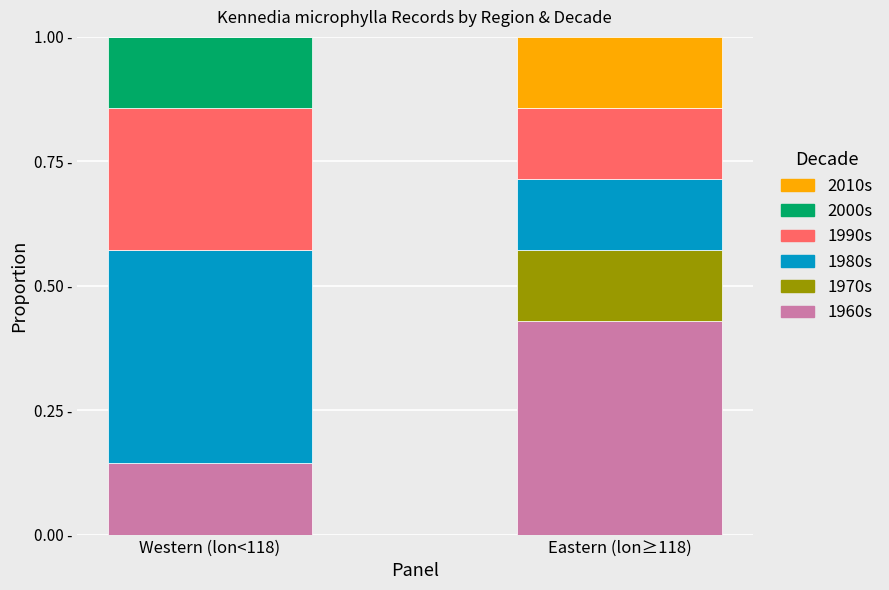

Are the bars grouped side by side (vs. stacked)?

No